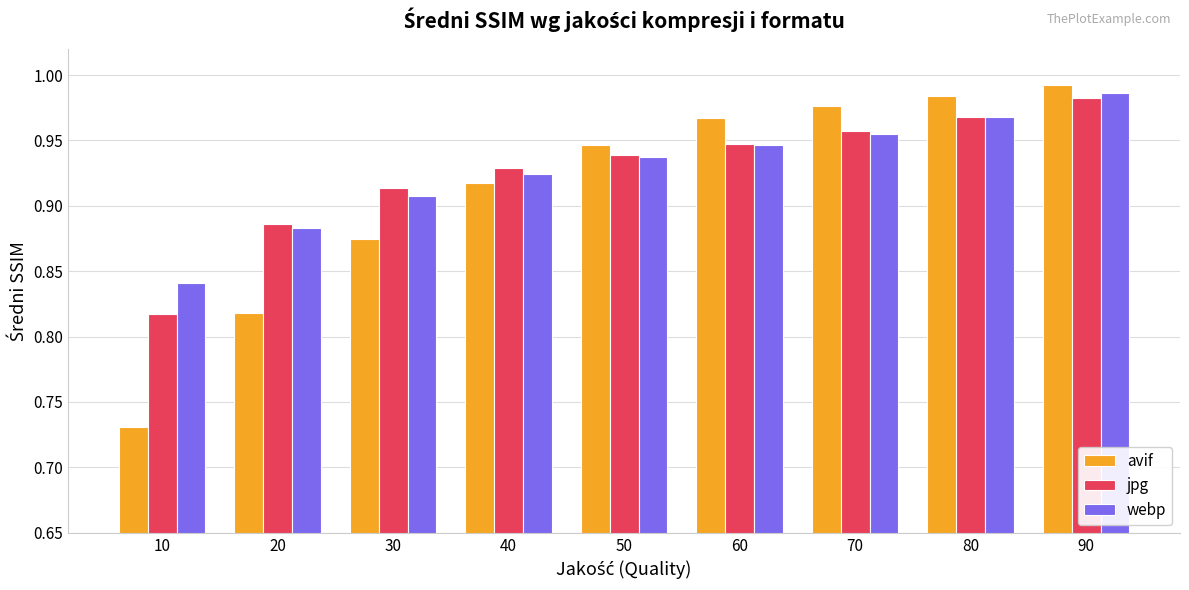

What is the difference between the maximum and minimum values in the avif series?

0.3